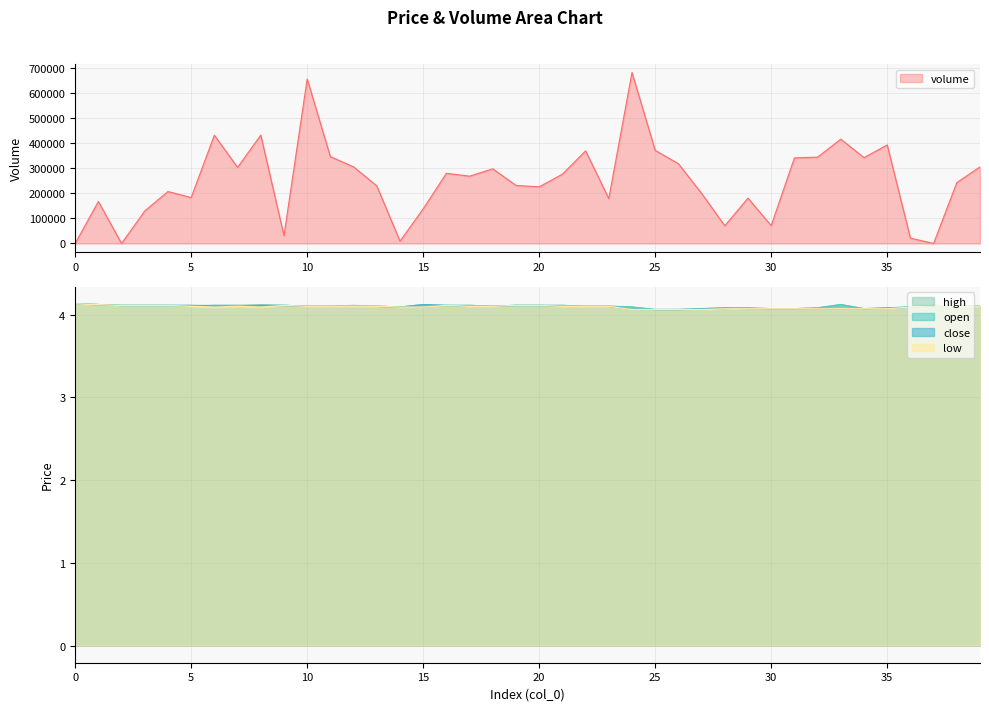

True or false: volume and low cross at least once.

False